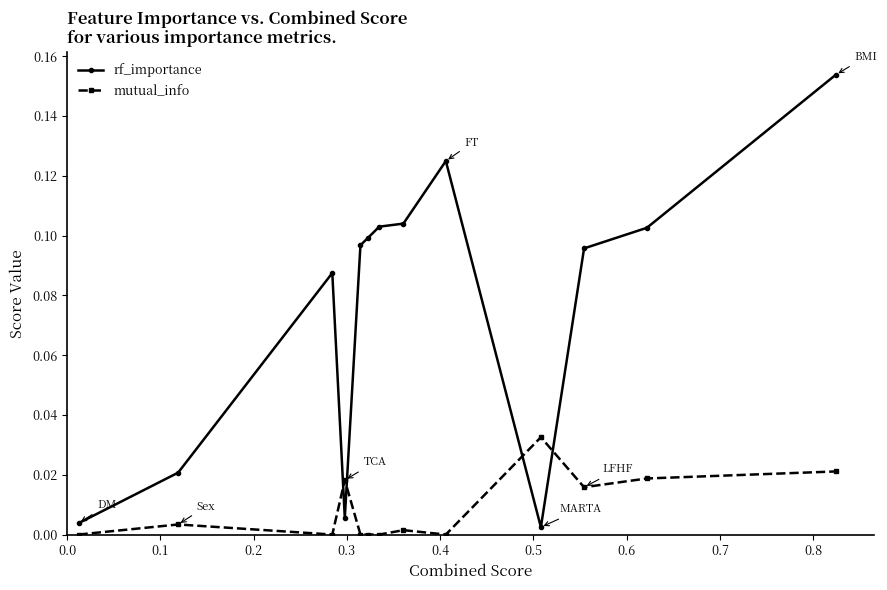

Count the number of data series in this chart.

2